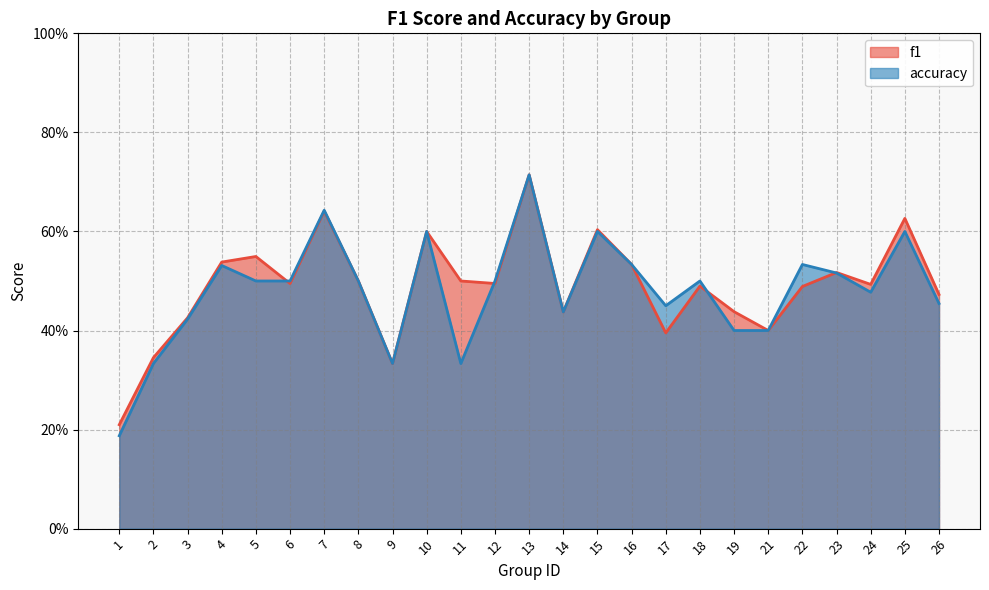

Which series ends up on top after the final intersection of f1 and accuracy?

f1